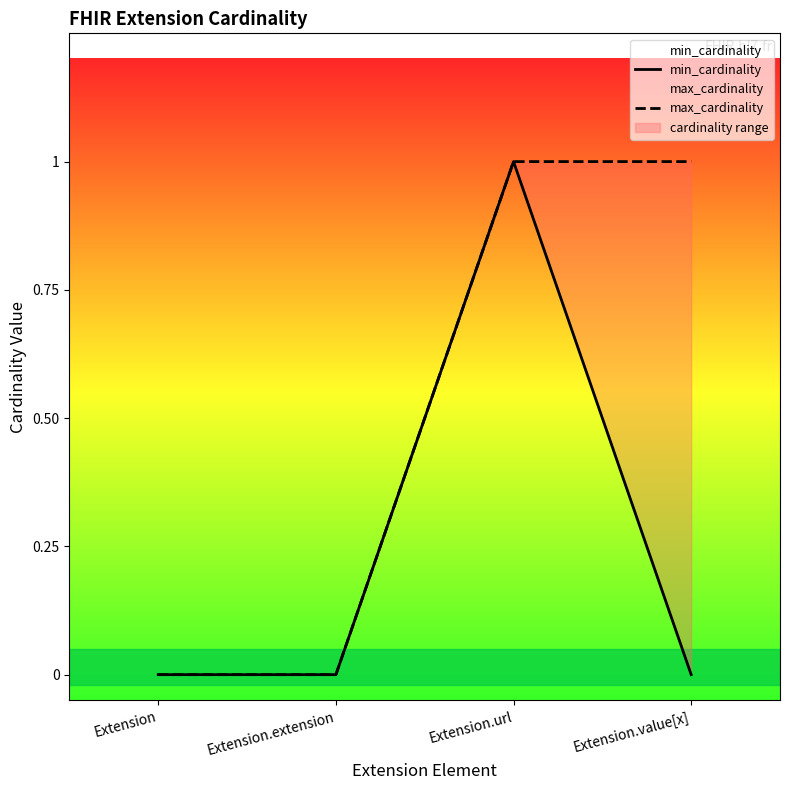

Reading right to left, what are all the values shown in this chart?

min_cardinality: Extension.value[x]=0	Extension.url=1	Extension.extension=0	Extension=0
max_cardinality: Extension.value[x]=1	Extension.url=1	Extension.extension=0	Extension=0